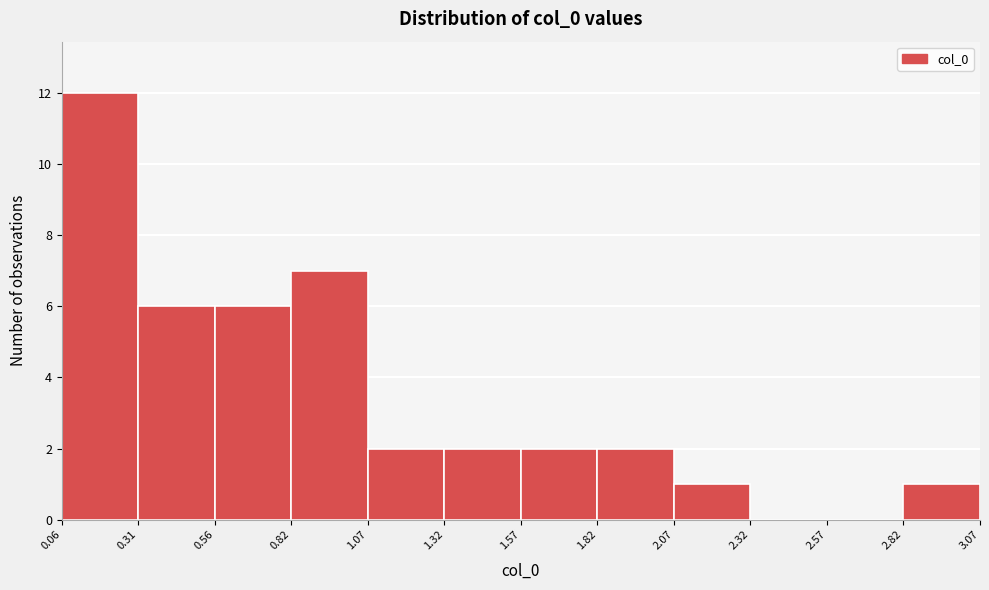

What is the height of the bar covering 1.82 to 2.07 on the x-axis? The values are not printed on the chart, so give them approximately, as read against the axis.

2